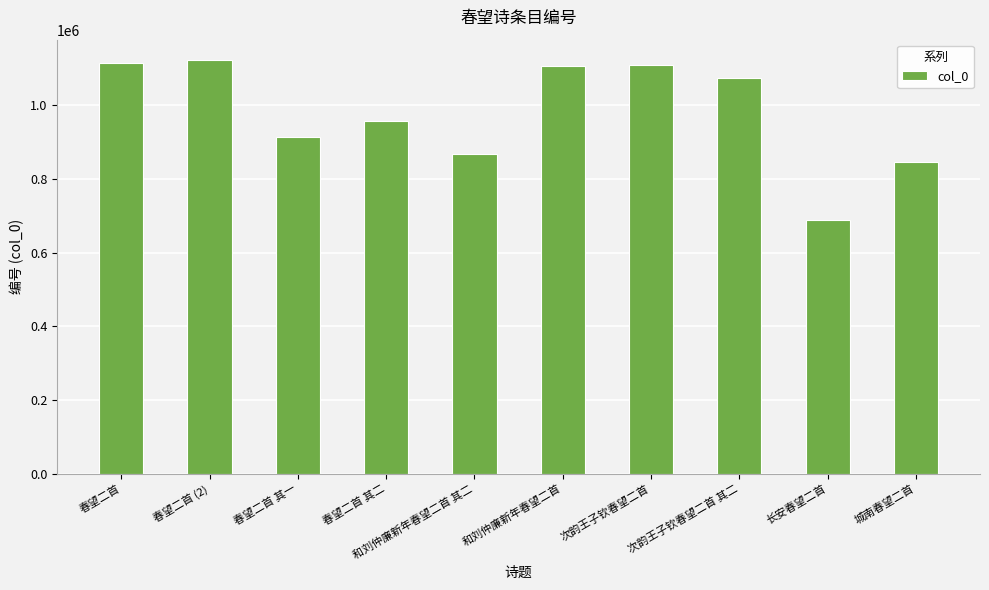

At which label is the value closest to 905866?

春望二首 其一